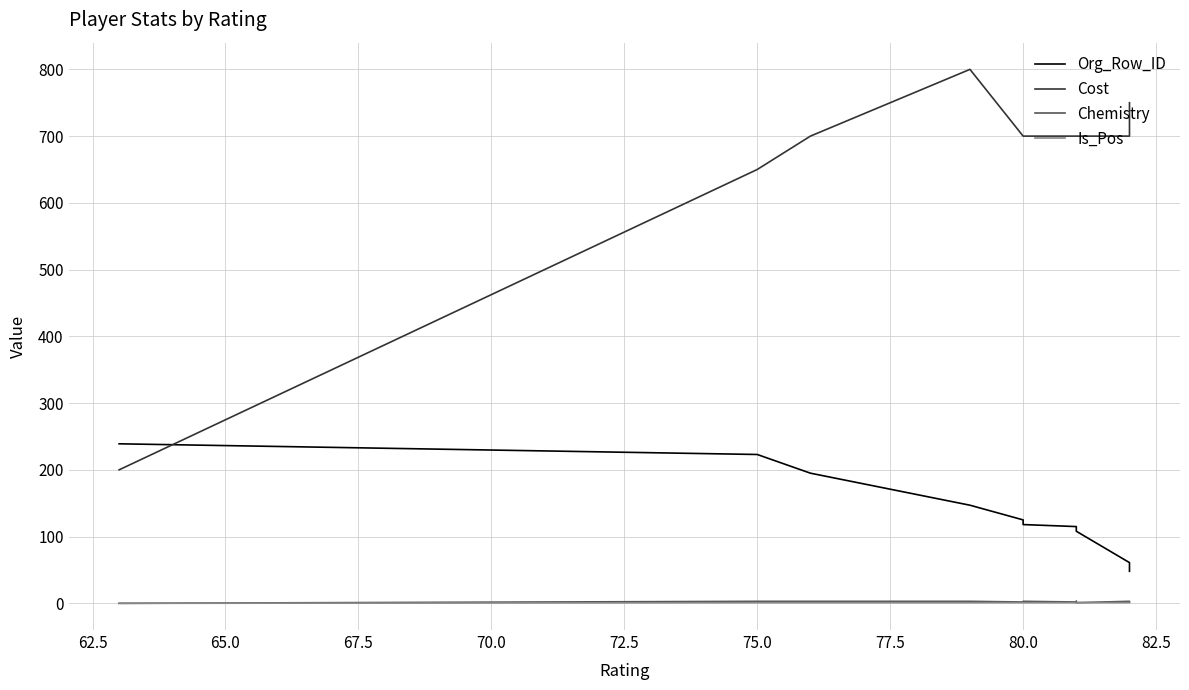

How many lines are shown in the chart?

4